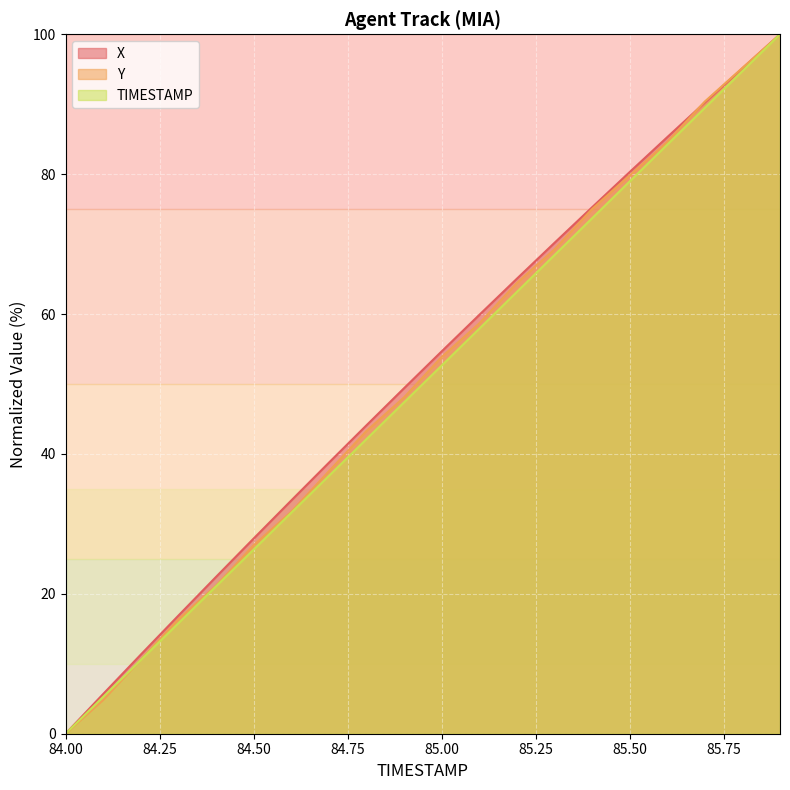

How many lines are shown in the chart?

3